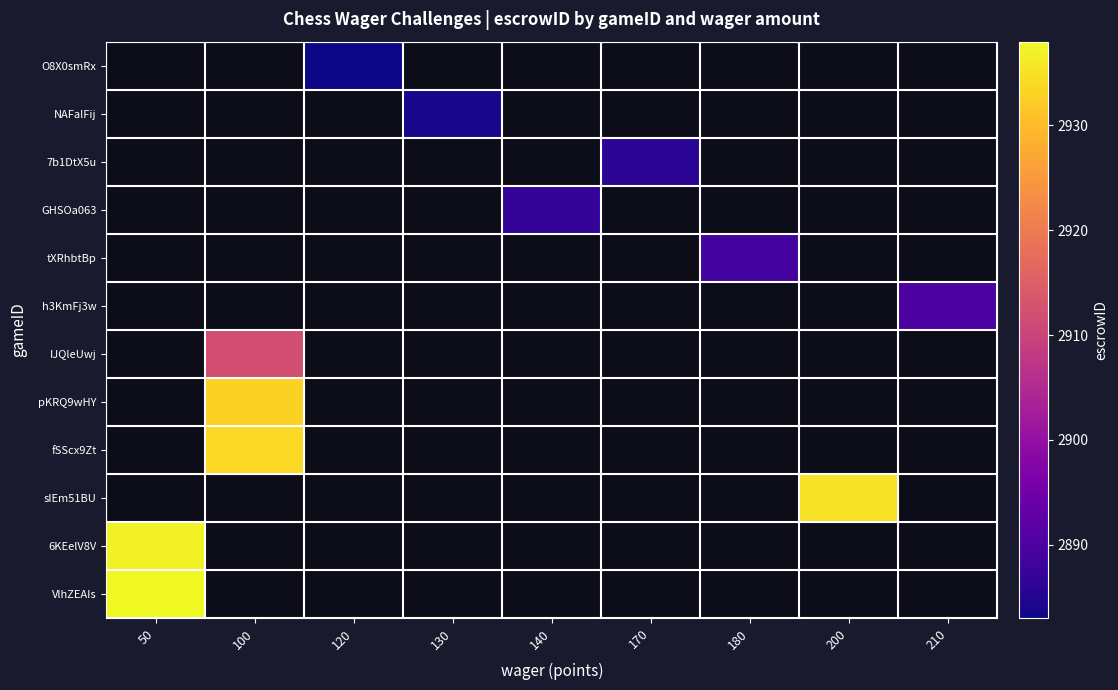

Is it true that VlhZEAIs equals 759.8 at 50?

False